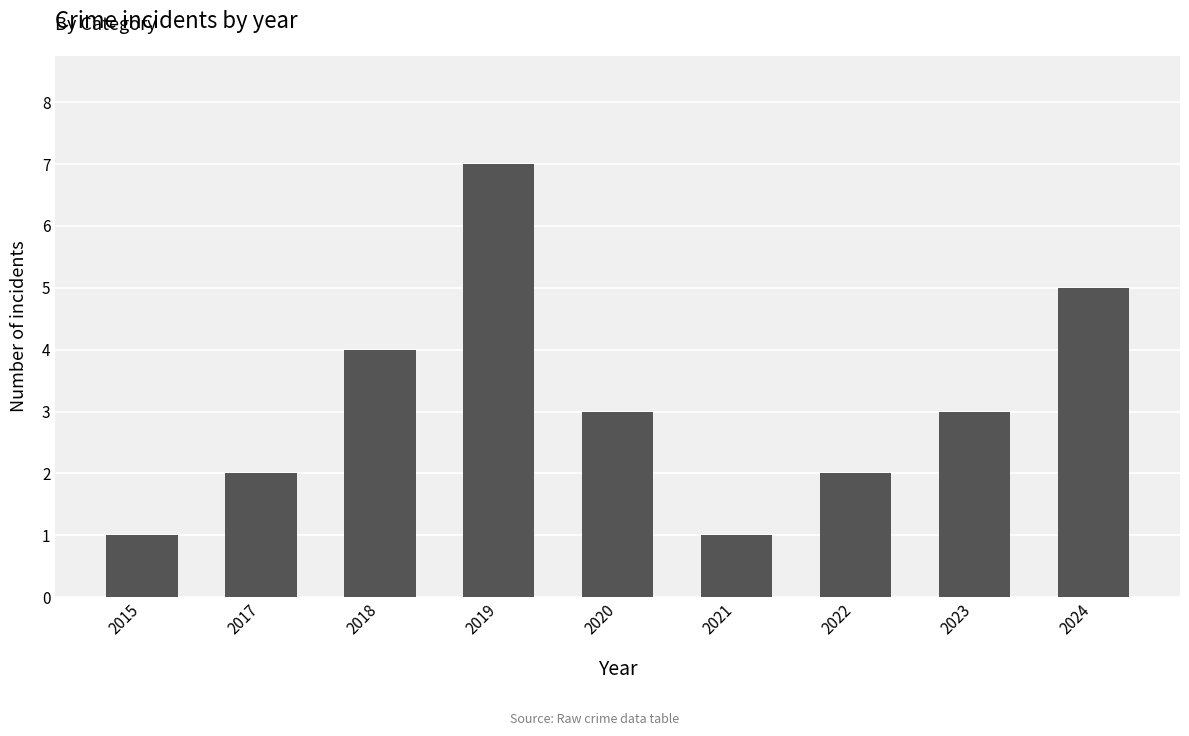

The value at 2021 is 2. True or false?

False